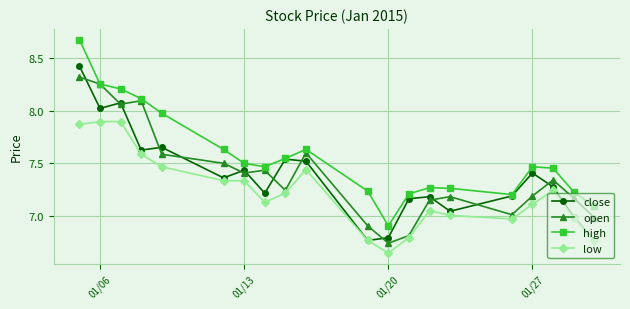

How many interior local valleys does the high series have?

3